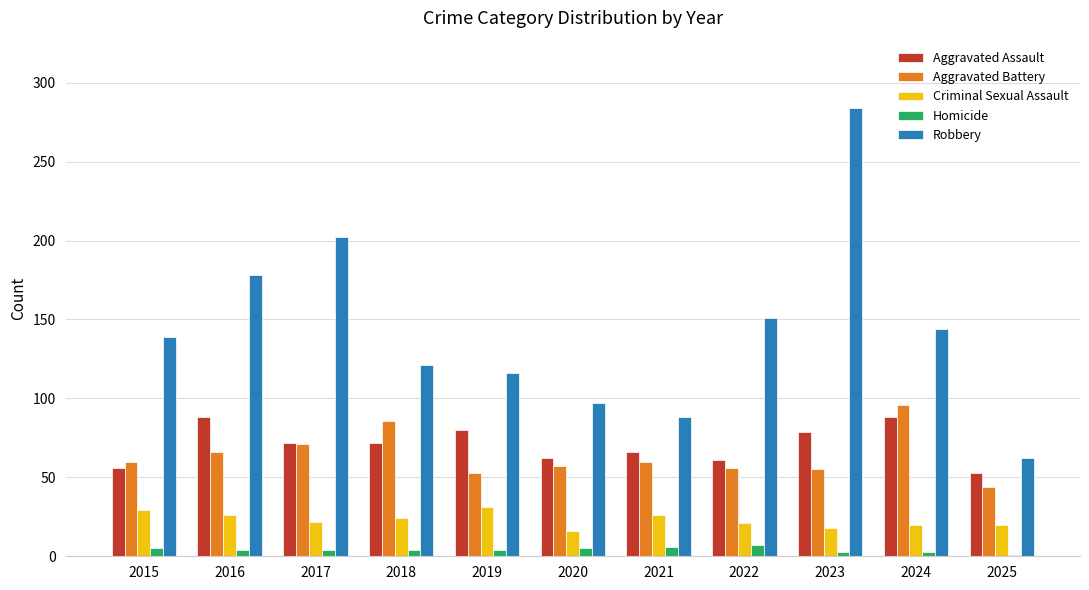

What is the maximum value for Aggravated Battery?

96